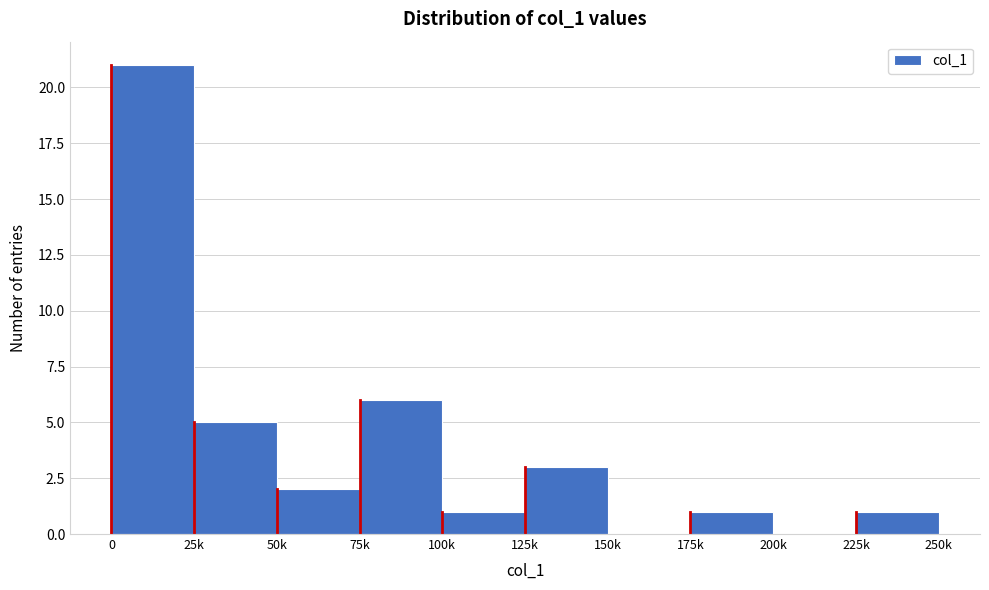

Reading left to right, extract all data points from this chart.

0=21	25k=5	50k=2	75k=6	100k=1	125k=3	150k=0	175k=1	200k=0	225k=1